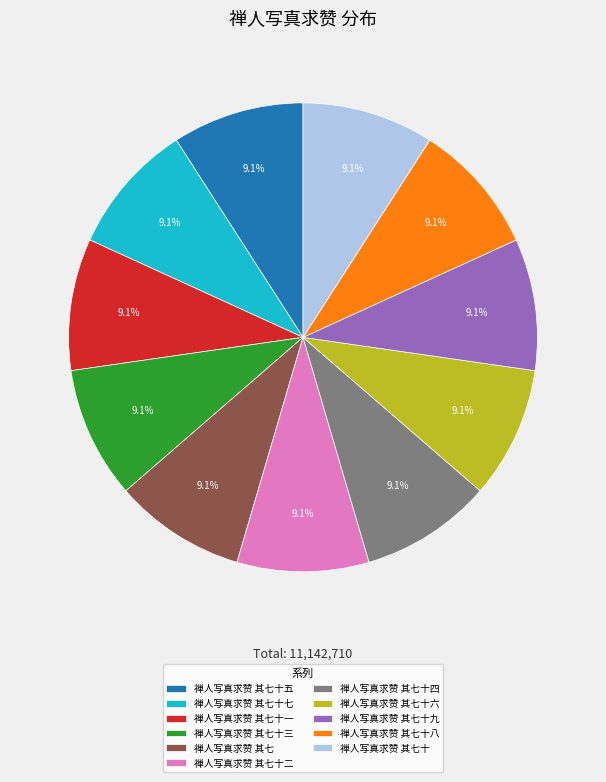

True or false: 禅人写真求赞 其七十三 accounts for 9% of the total.

True